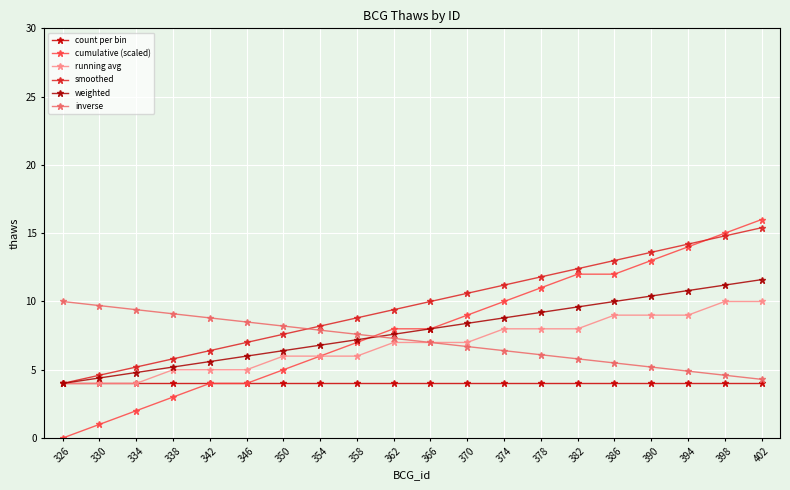

Which category has the highest value across all series?

402